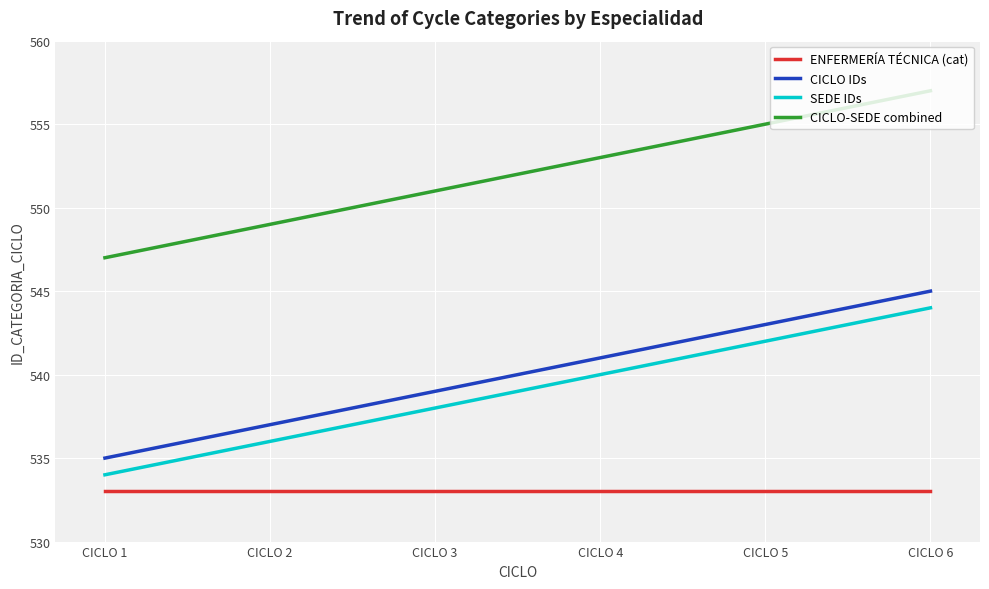

What is the spread (max minus min) of values at CICLO 1?

14